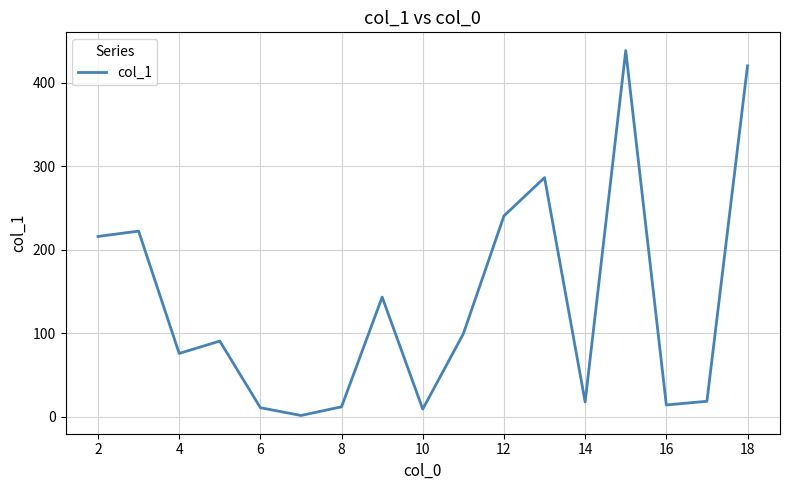

What is the difference between the maximum and second lowest values?

429.4